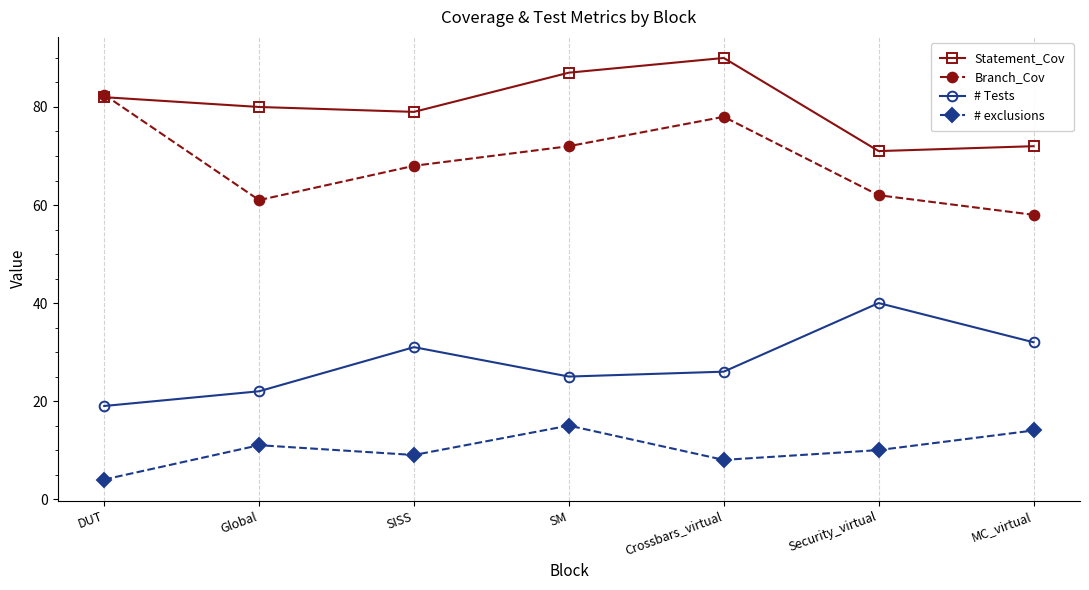

What is the difference between the maximum and second lowest values in the Statement_Cov series?

18.0